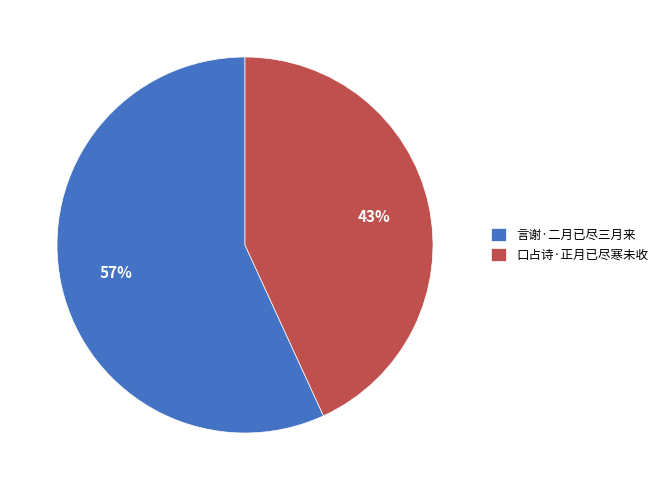

Between 口占诗·正月已尽寒未收 and 言谢·二月已尽三月来, which is larger?

言谢·二月已尽三月来